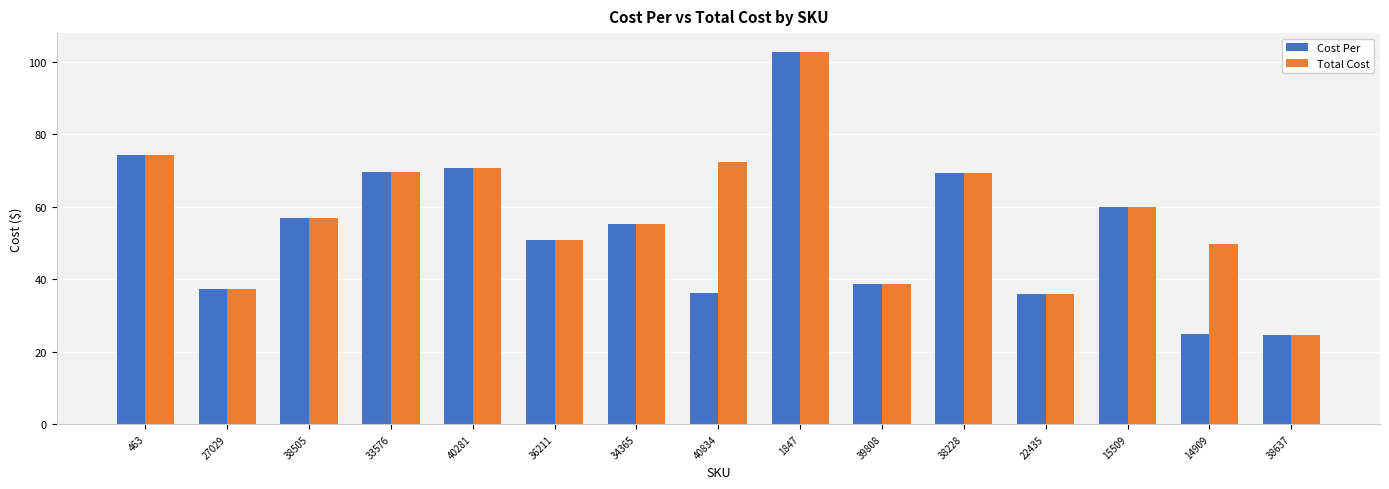

What is the minimum value shown in the chart?

24.7